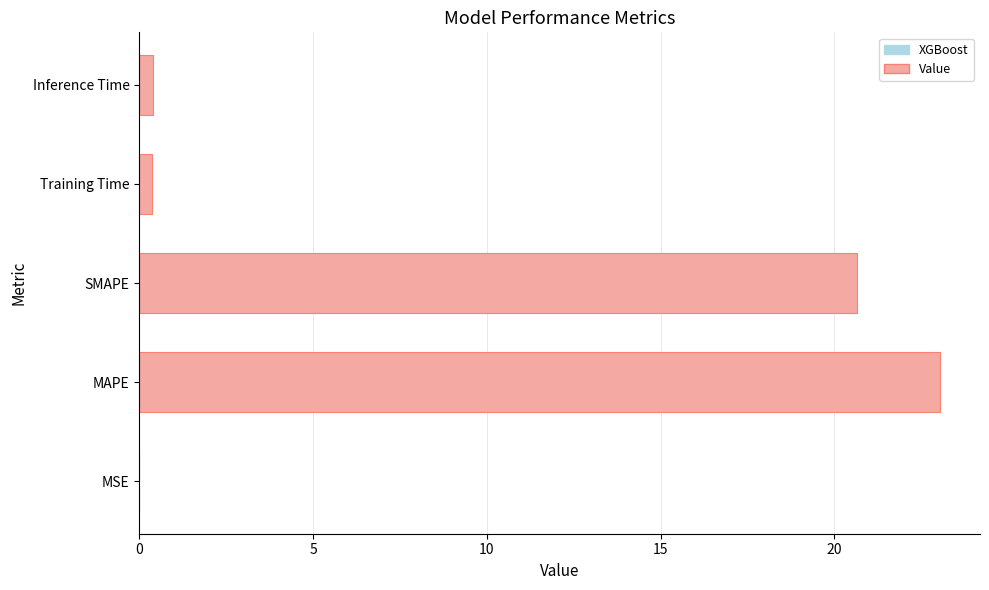

The chart shows a value of 0.0 at MSE. True or false?

True